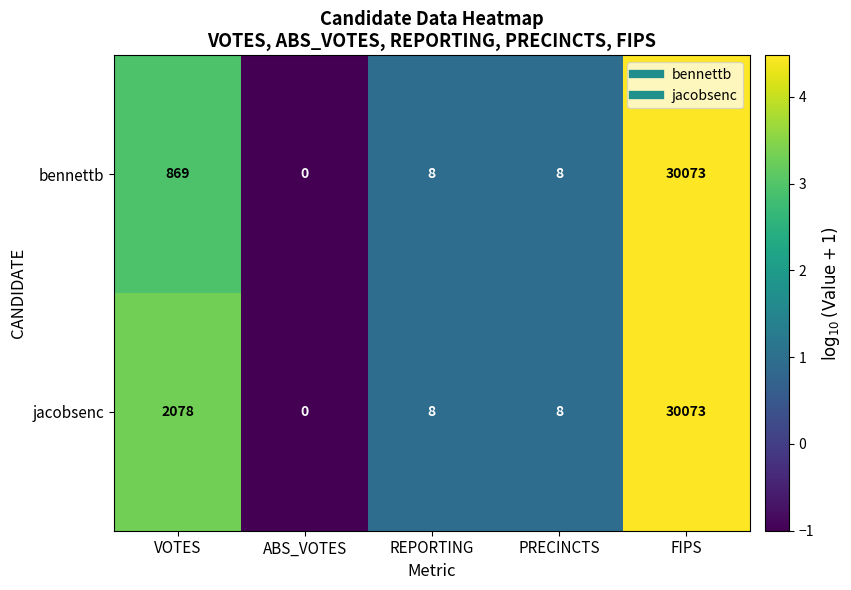

What value does the jacobsenc series have at REPORTING?

8